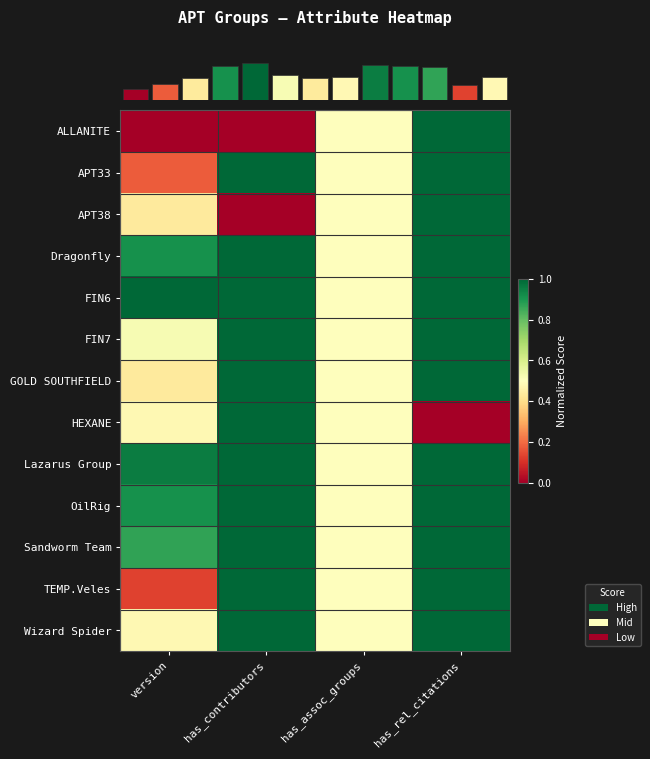

Reading right to left, extract all data points from this chart.

row_0: 1.0	0.5	0.0	0.0
row_1: 1.0	0.5	1.0	0.2
row_2: 1.0	0.5	0.0	0.4
row_3: 1.0	0.5	1.0	0.9
row_4: 1.0	0.5	1.0	1.0
row_5: 1.0	0.5	1.0	0.5
row_6: 1.0	0.5	1.0	0.4
row_7: 0.0	0.5	1.0	0.5
row_8: 1.0	0.5	1.0	1.0
row_9: 1.0	0.5	1.0	0.9
row_10: 1.0	0.5	1.0	0.9
row_11: 1.0	0.5	1.0	0.1
row_12: 1.0	0.5	1.0	0.5